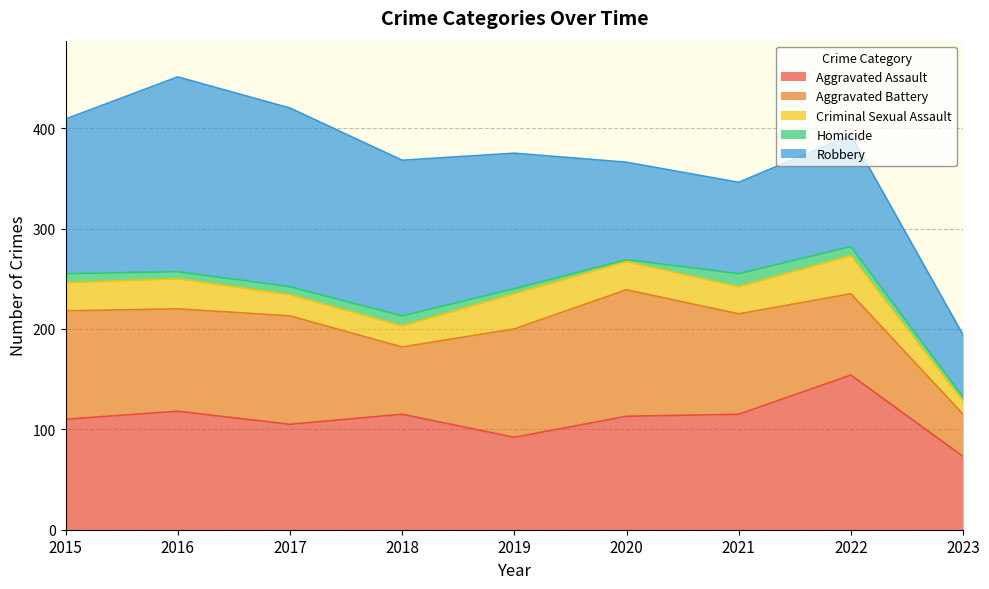

At which label is Aggravated Battery closest to 84?

2022